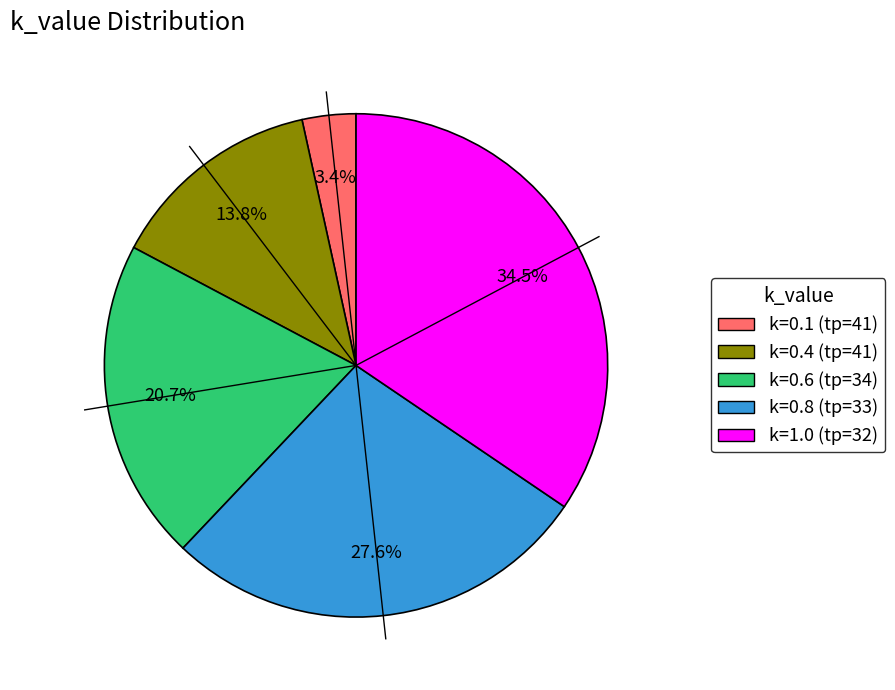

To the nearest percent, what portion does k=0.6 (tp=34) represent?

21%